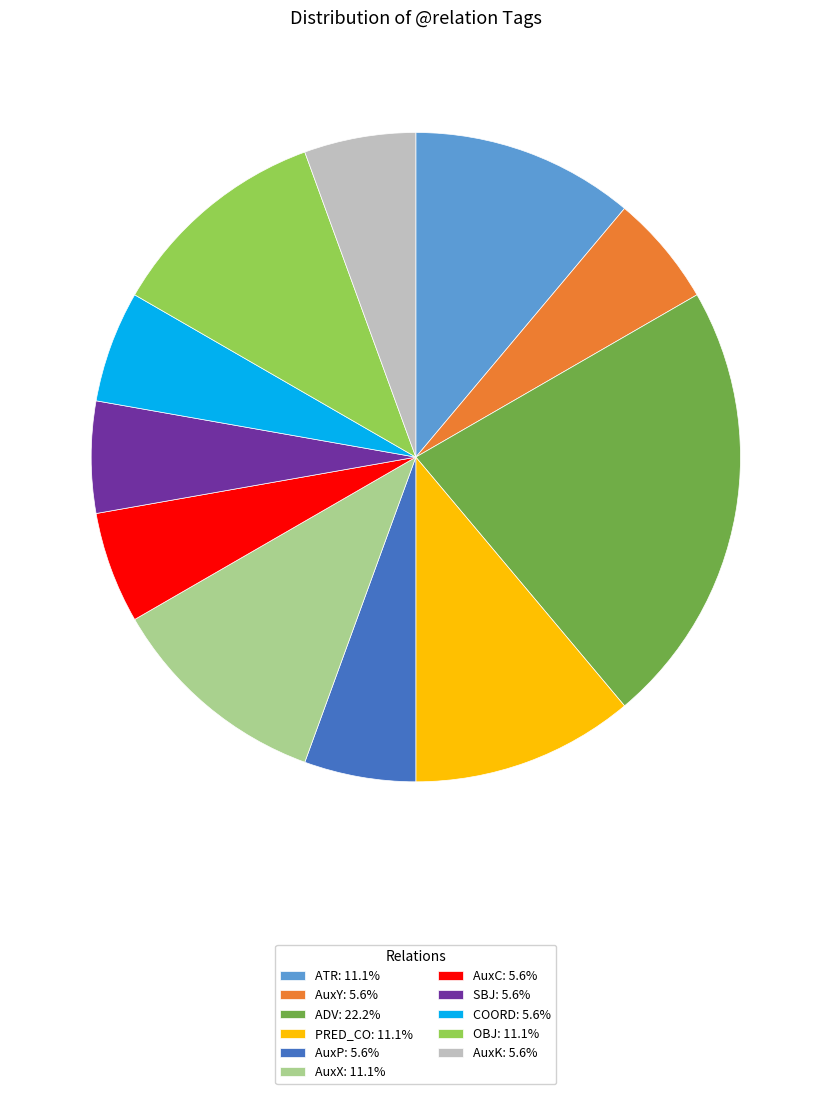

Which has a higher value, AuxX or AuxK?

AuxX